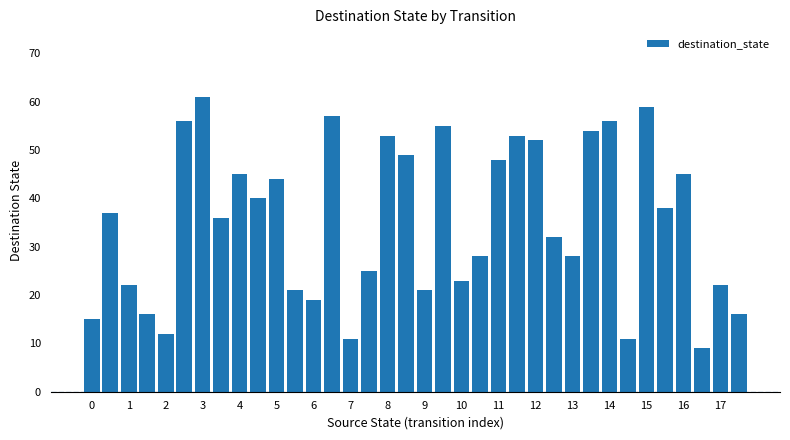

What is the difference between the maximum and minimum values?

52